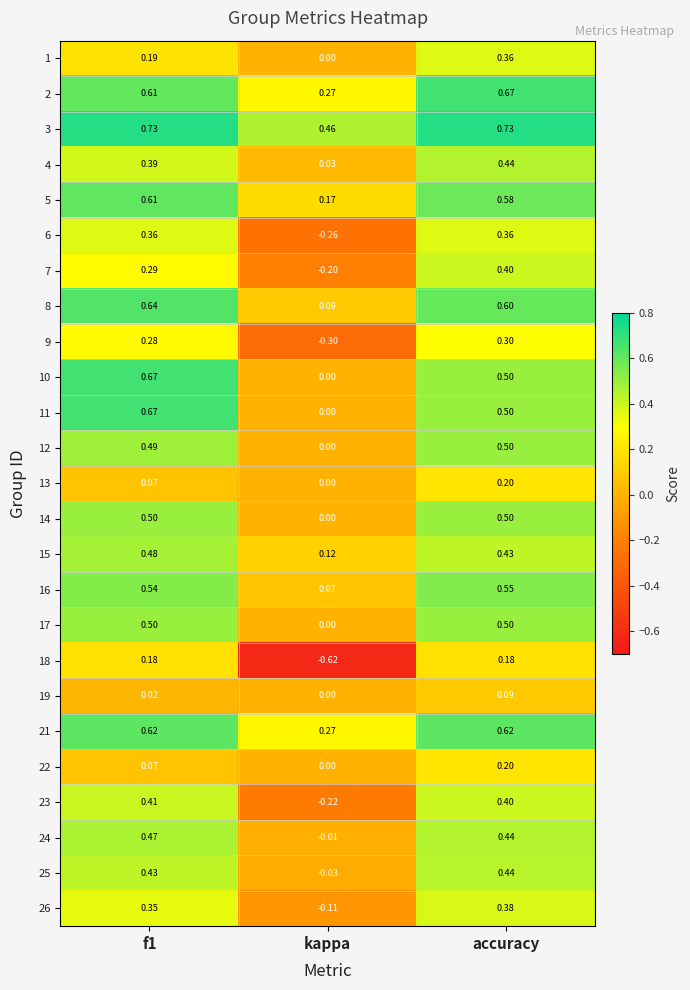

Is the value of 4 at kappa greater than the value of 2 at f1?

No